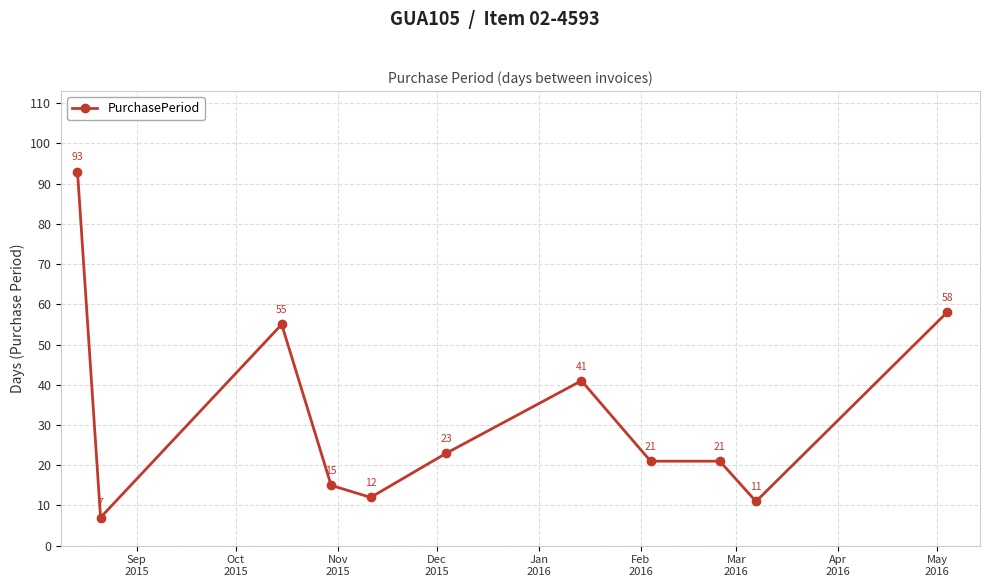

True or false: there are more than 0 points higher than both neighbors.

True